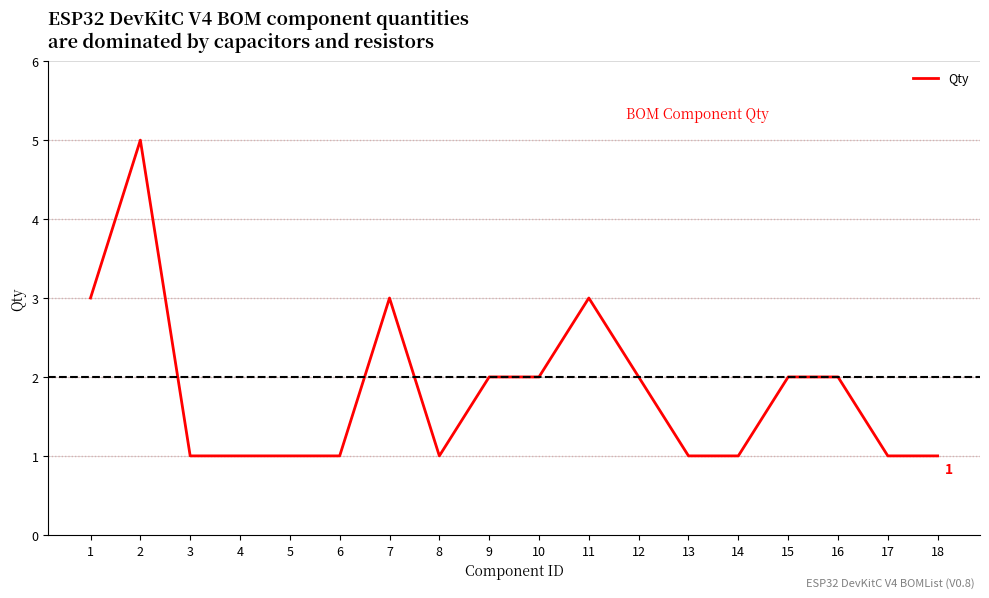

Reading left to right, what are all the values shown in this chart?

3	5	1	1	1	1	3	1	2	2	3	2	1	1	2	2	1	1